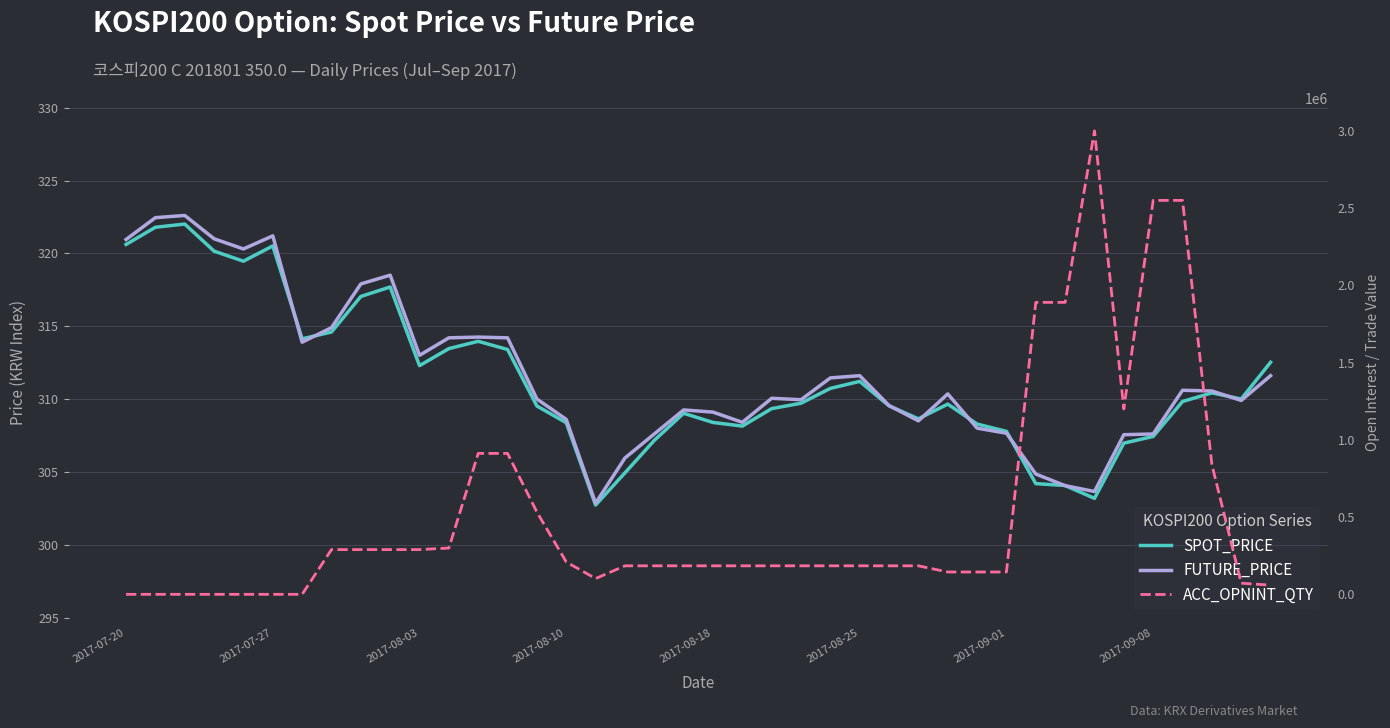

How many values in the ACC_OPNINT_QTY series are below 185000?

13